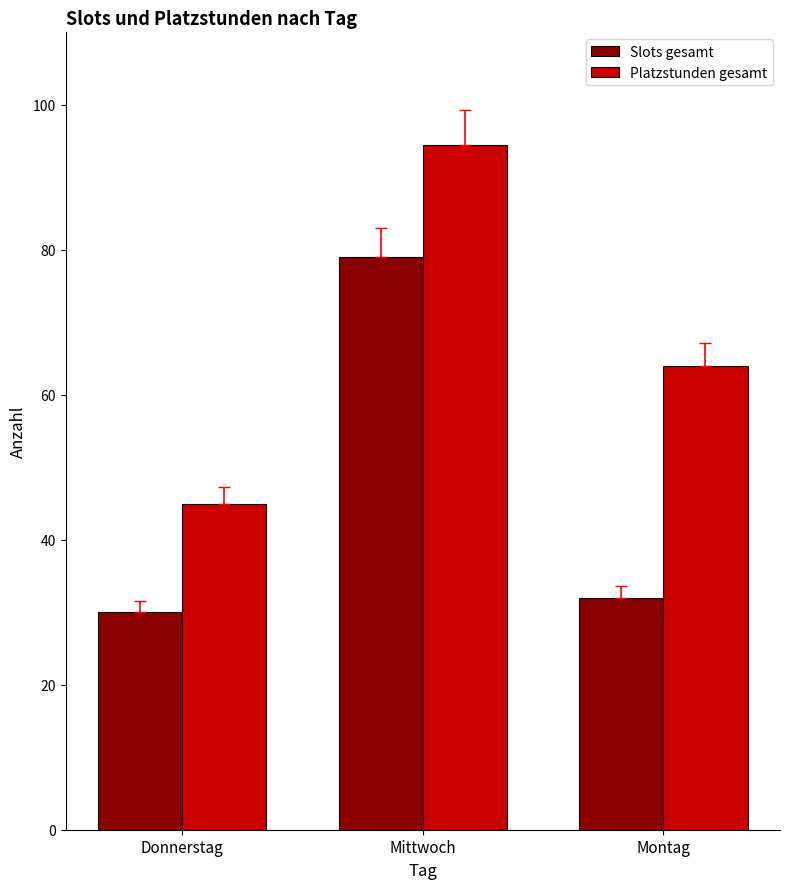

At how many categories does at least one series exceed 58?

2